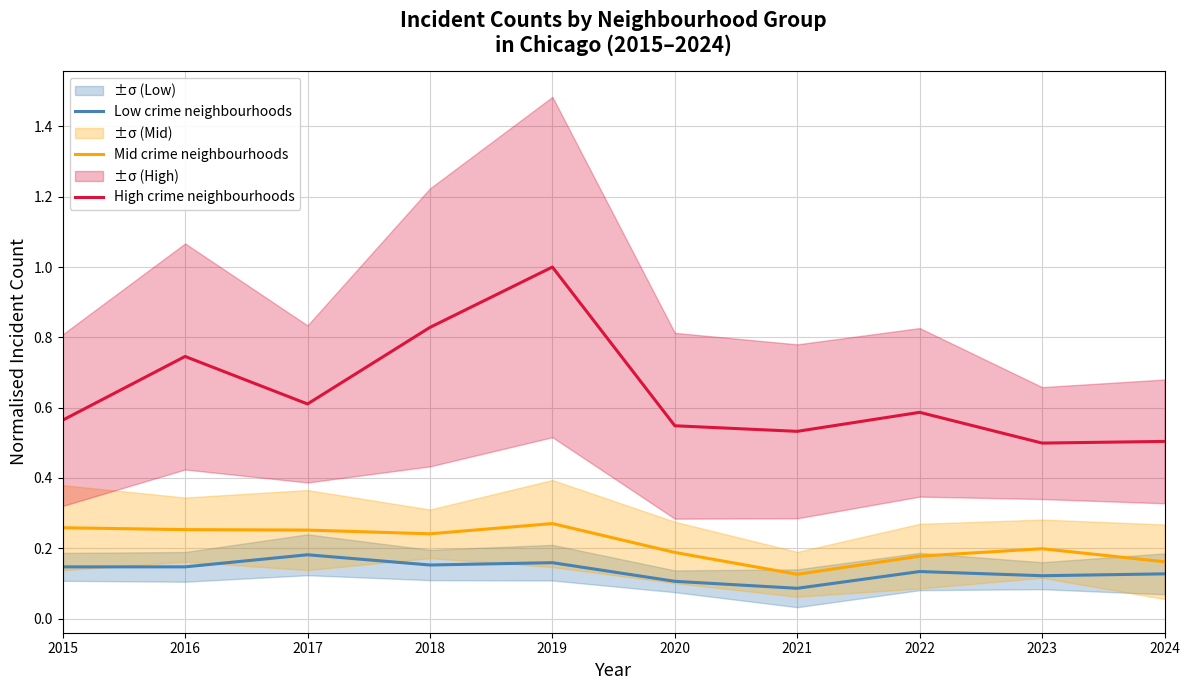

What is the highest value of the High crime neighbourhoods series?

1.0